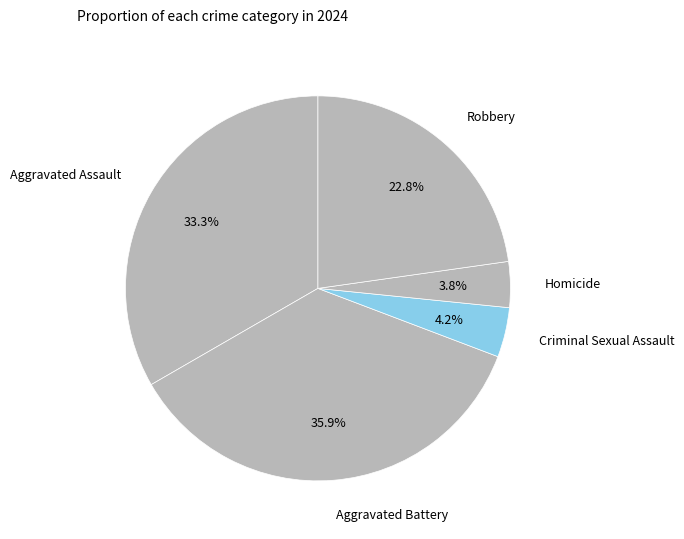

To the nearest percent, what is the difference between the Aggravated Battery and Criminal Sexual Assault slice percentages?

32%